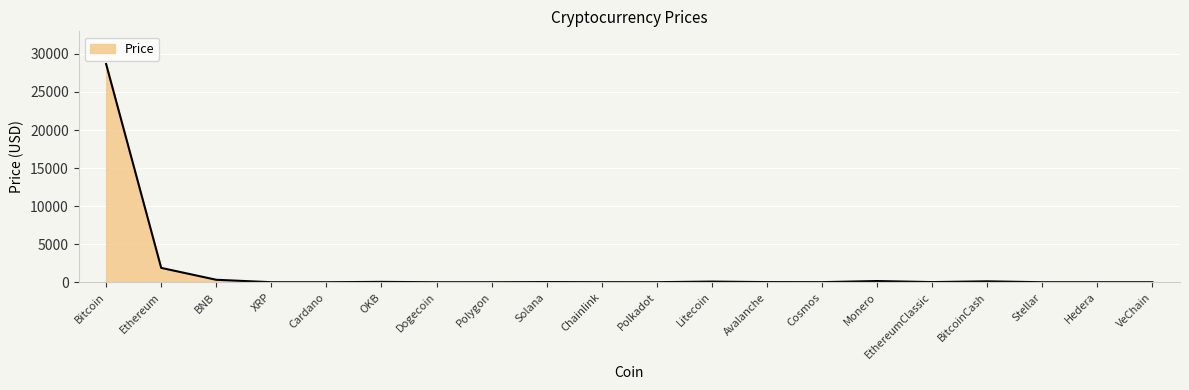

Which label corresponds to the largest value in the chart?

Bitcoin